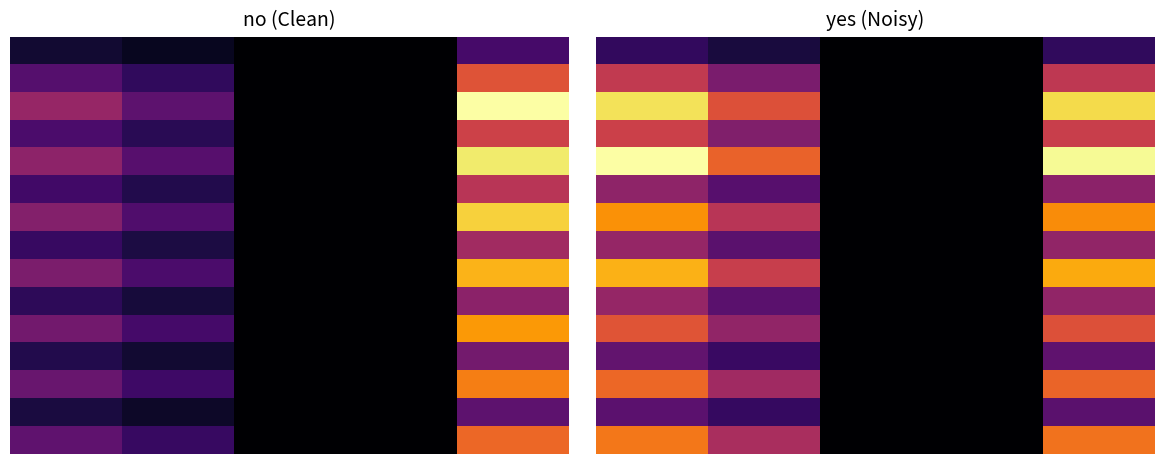

What is the total value across all series at 3?

85.2